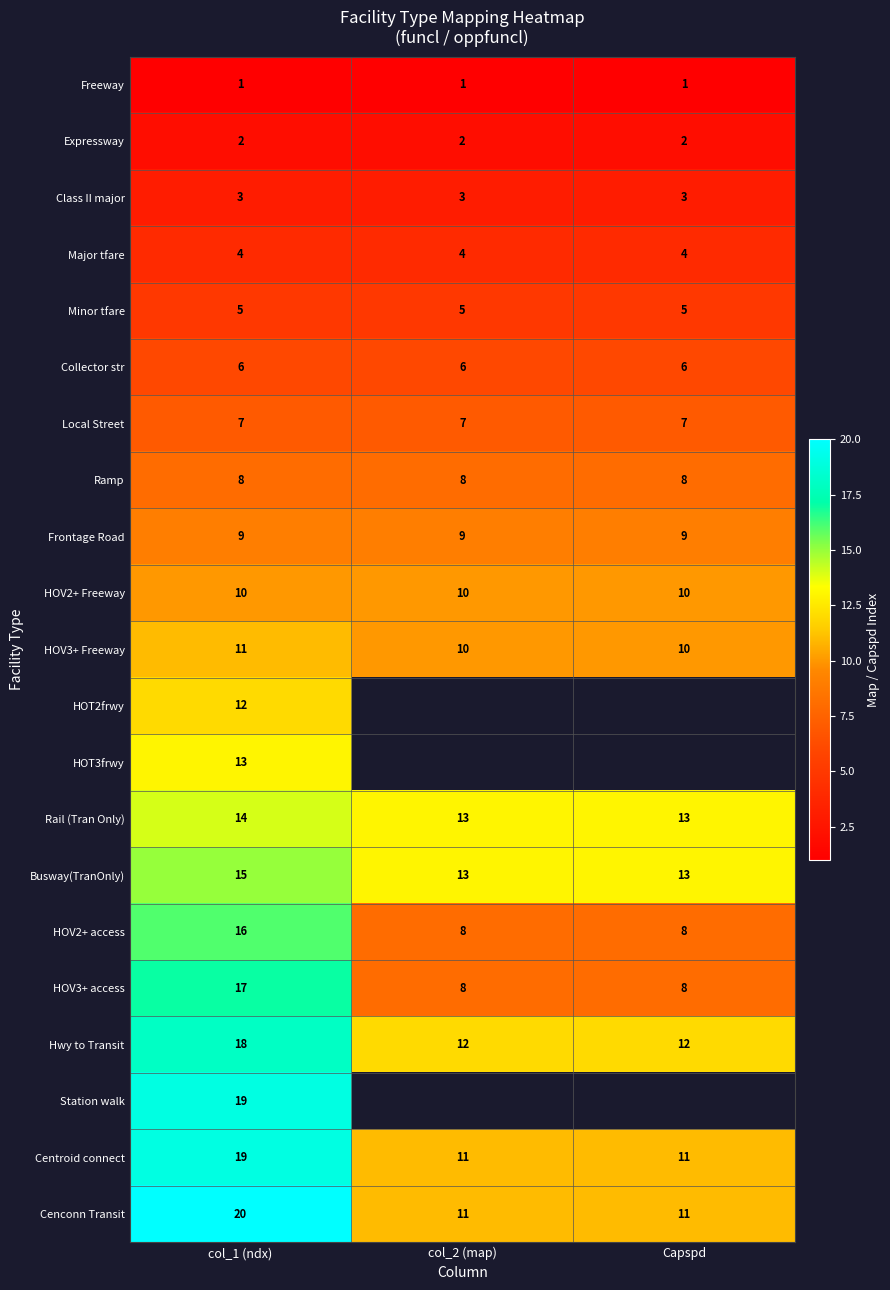

What value does the HOV2+ access series have at Capspd?

8